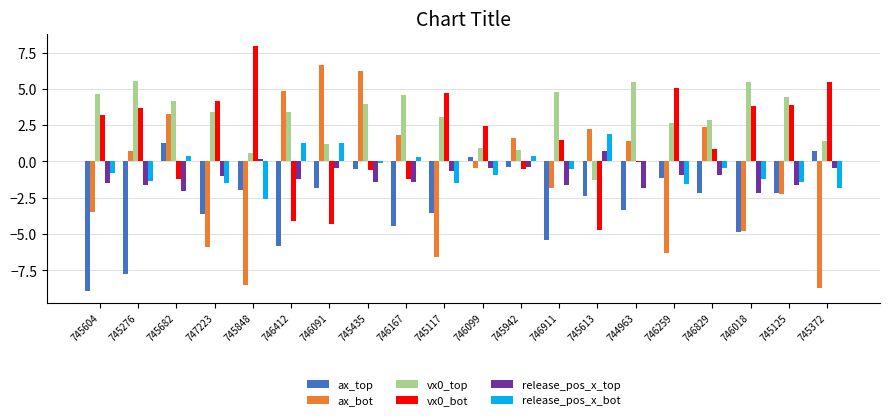

What is the sum of the release_pos_x_bot values at 745372 and 746018?

-3.0